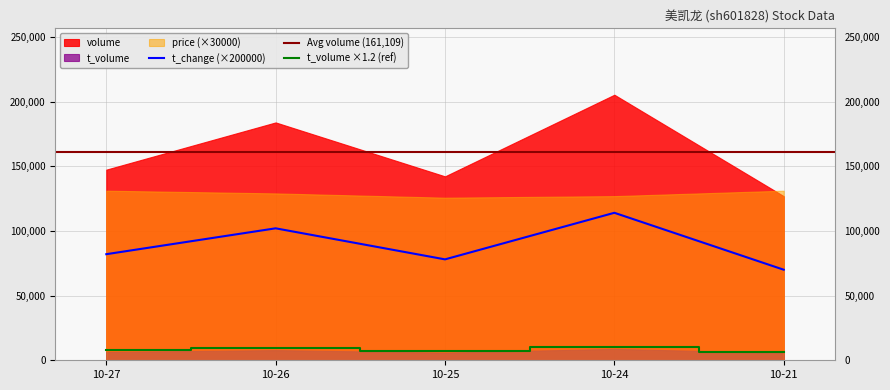

Is the value of t_volume ×1.2 (ref) at 10-21 greater than the value of t_change (×200000) at 10-21?

No